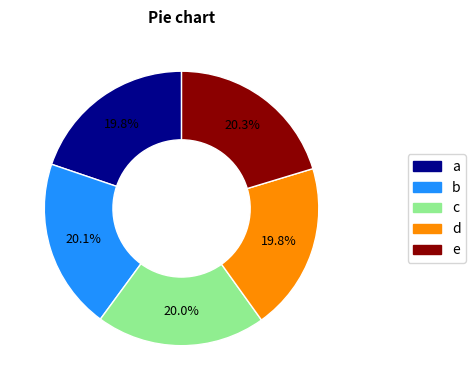

Count the number of slices in the pie.

5